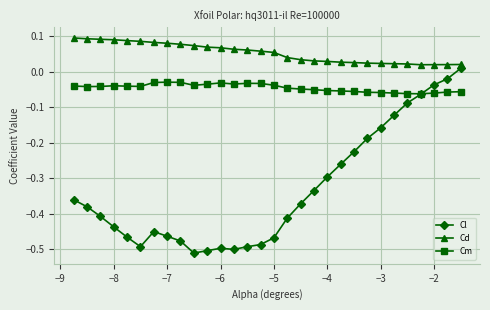

List the series in order of their peak value, highest first.

Cd, Cl, Cm